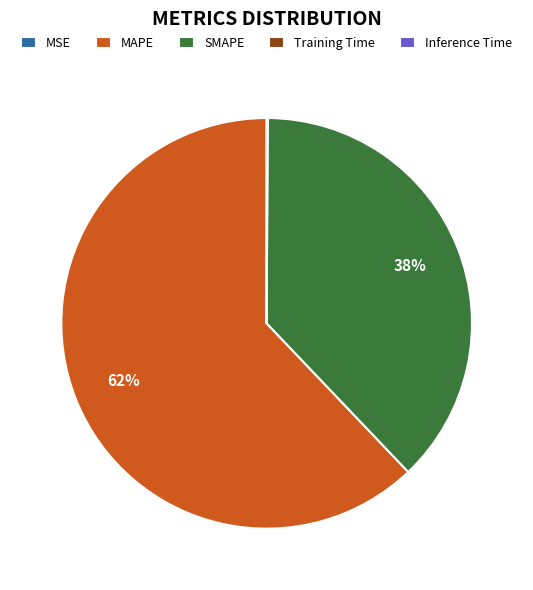

To the nearest percent, what is the average slice percentage?

20%